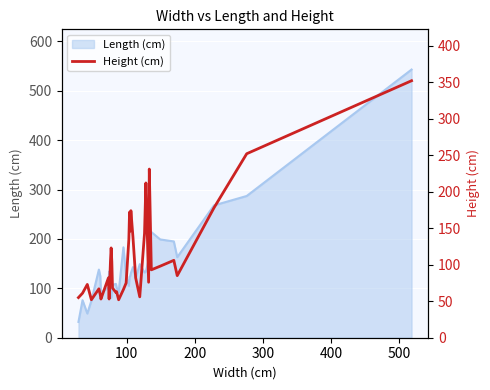

What is the maximum value for Length (cm)?

543